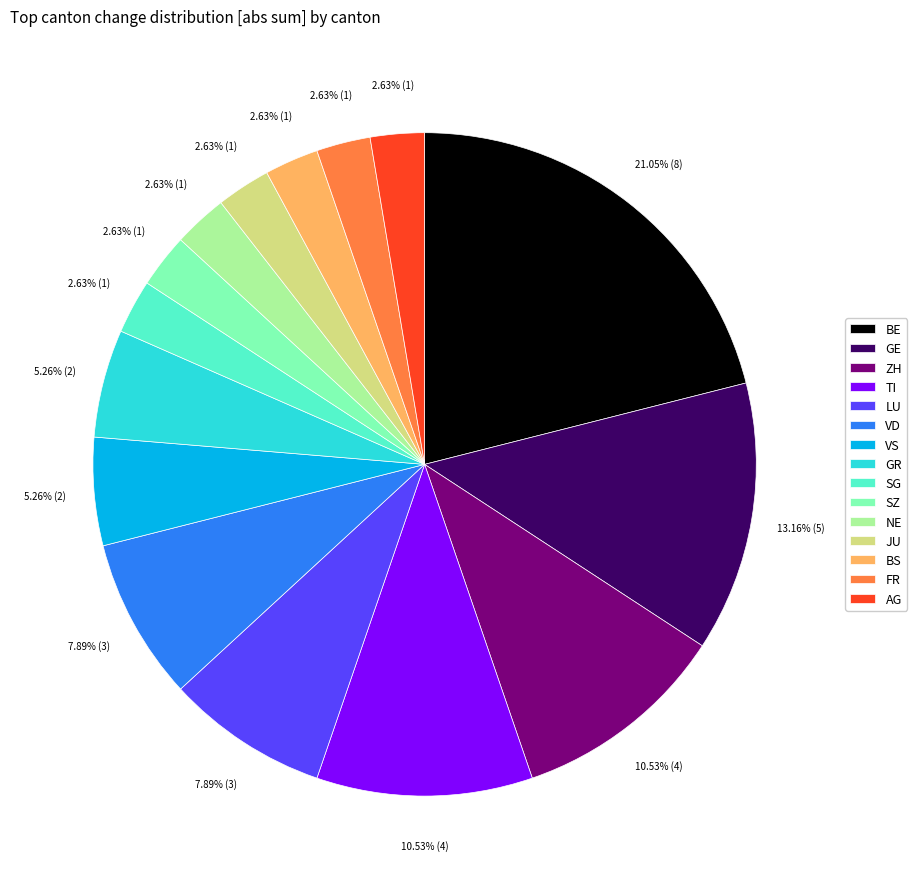

Combined, what portion of the pie is SZ and BS?

5.3%